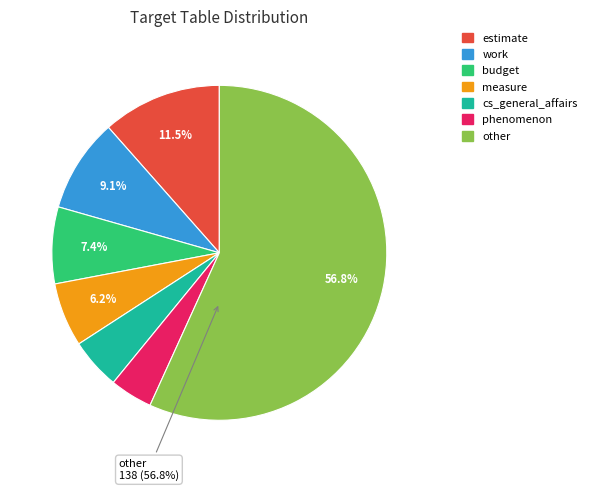

Count the number of slices in the pie.

7